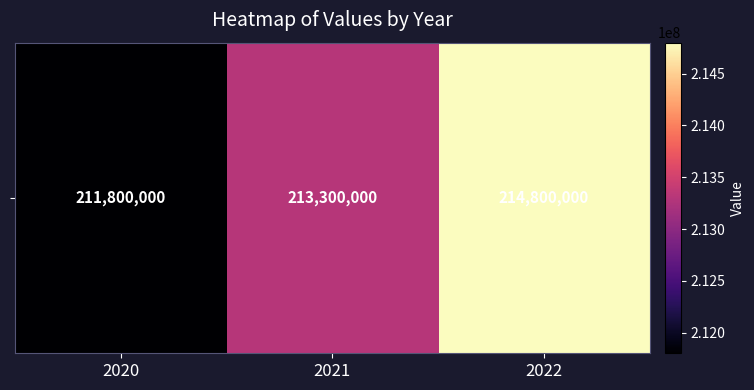

Rank the categories by value from highest to lowest.

2022, 2021, 2020